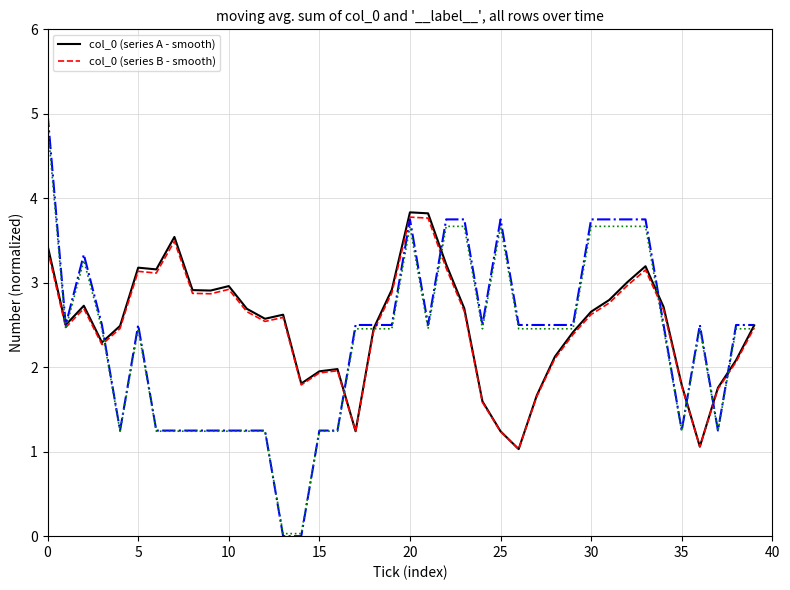

Is this an area chart (filled region under the line)?

No